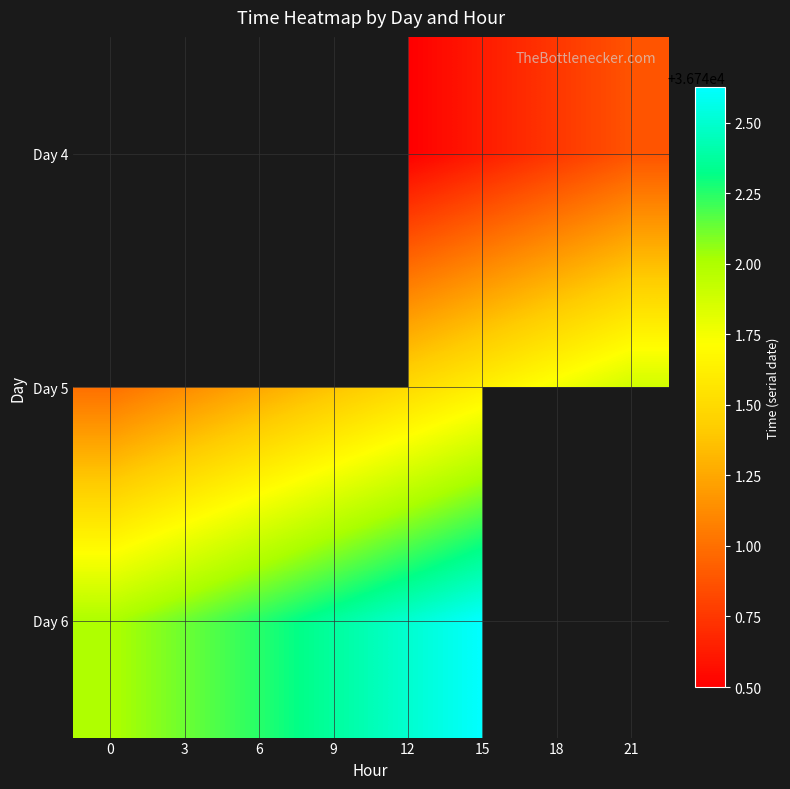

Between 12 and 21, which is larger?

21